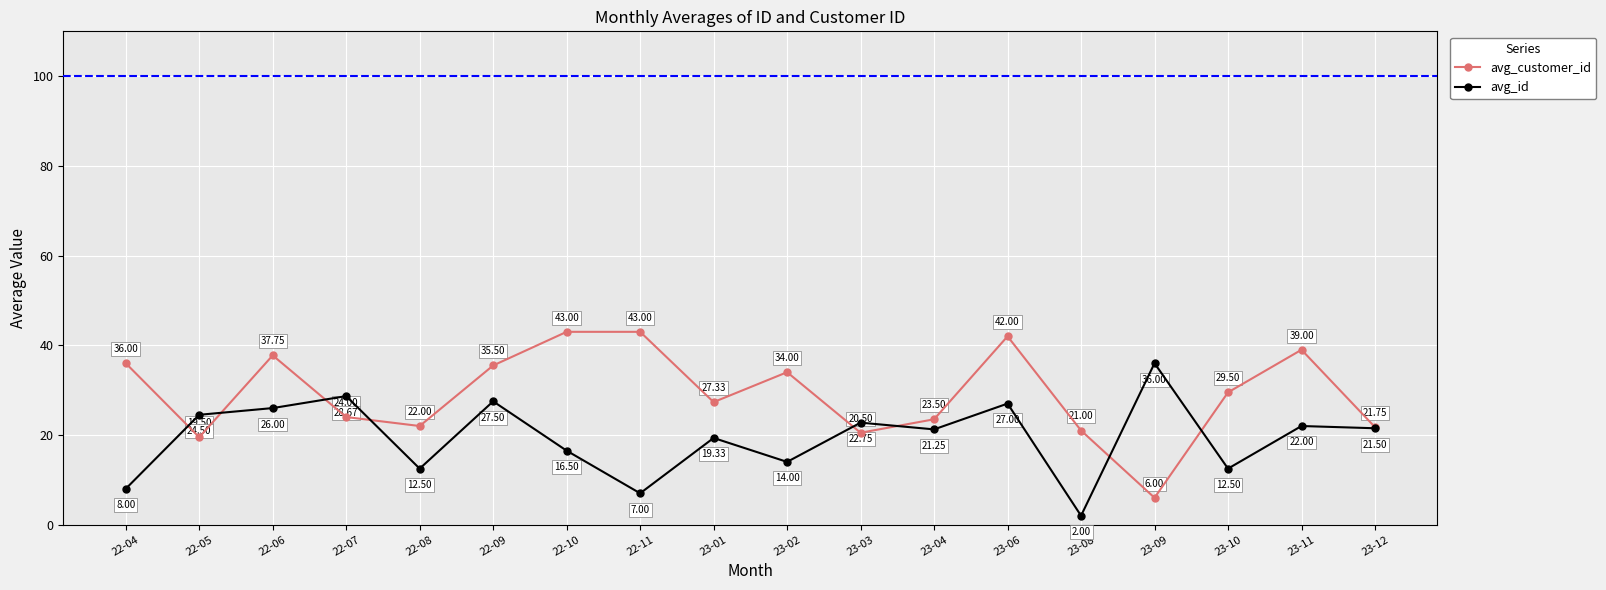

Where do avg_id and avg_customer_id first cross each other?

22-04 and 22-05